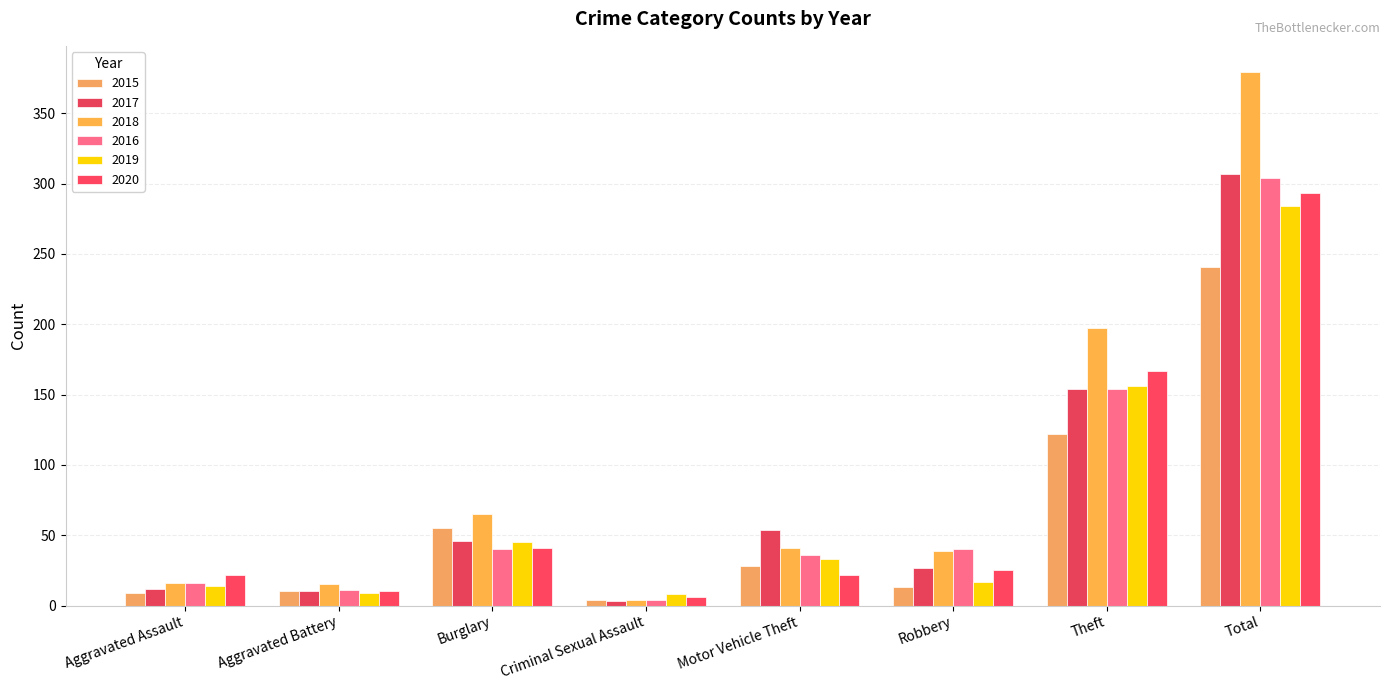

At how many categories does at least one series exceed 239?

1